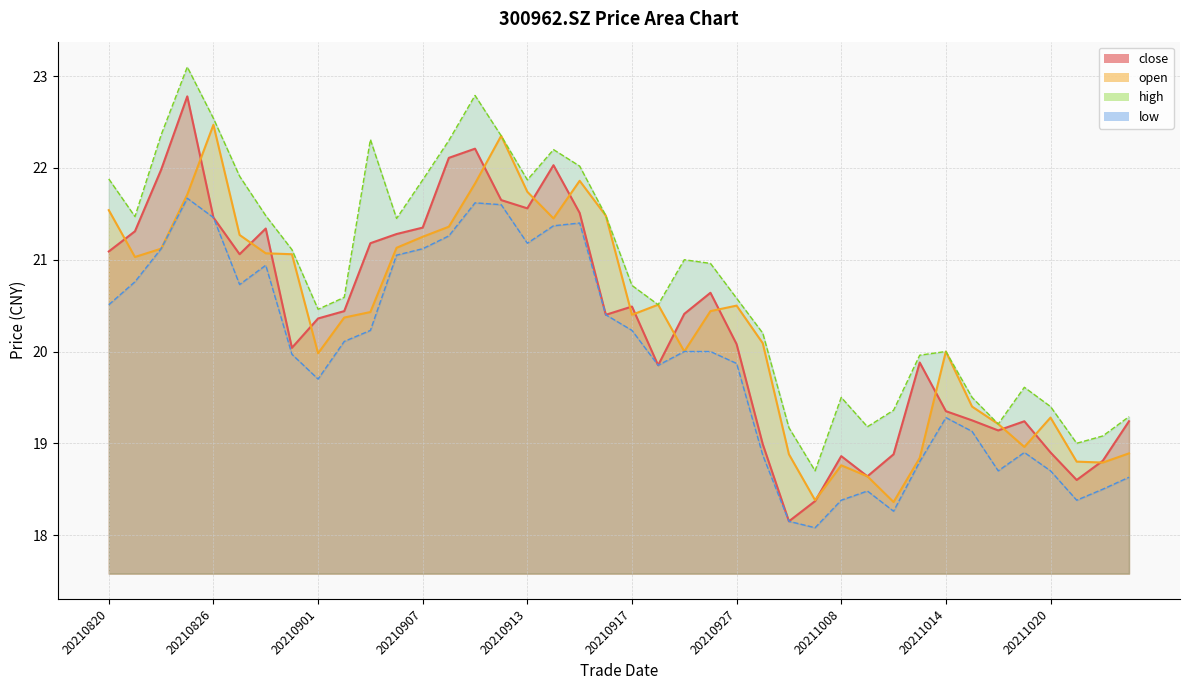

At which category does open reach its first local valley?

20210823